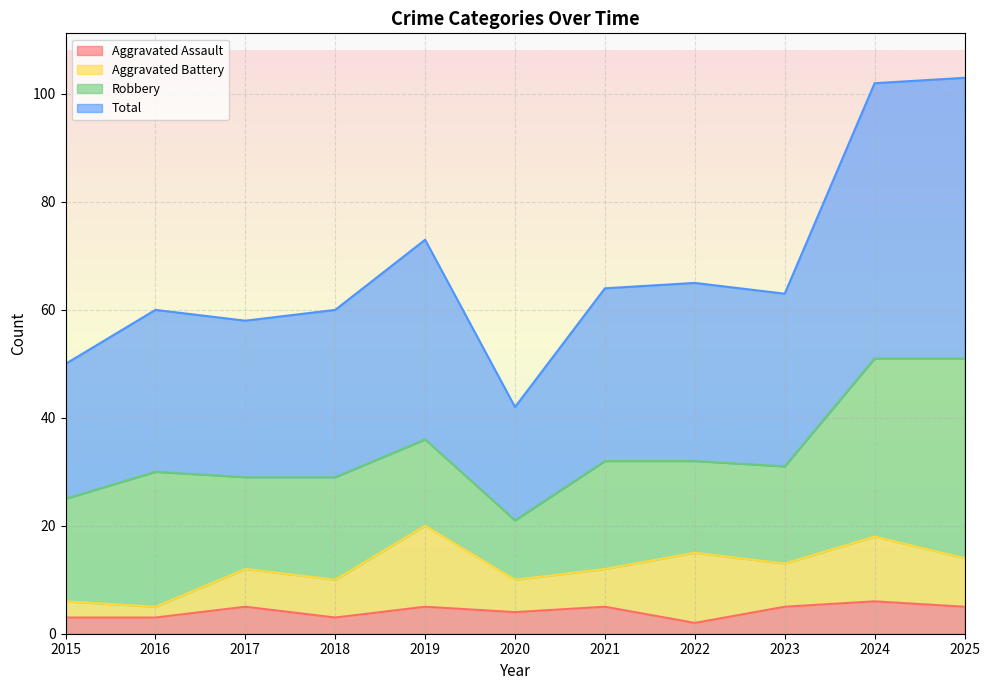

Rank the categories by Aggravated Assault value from lowest to highest.

2022, 2015, 2016, 2018, 2020, 2017, 2019, 2021, 2023, 2025, 2024